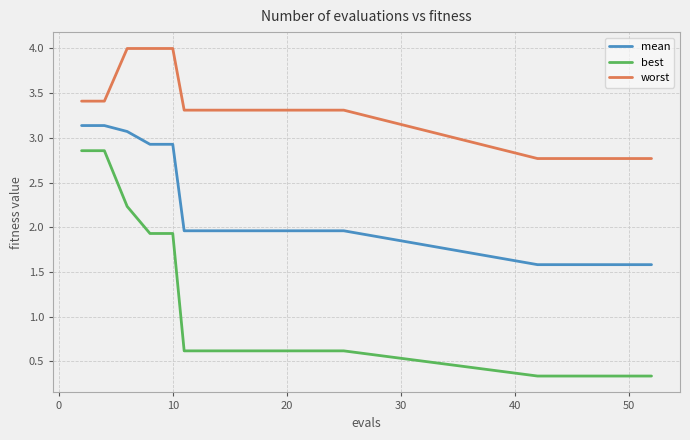

What is the lowest value of the best series?

0.3